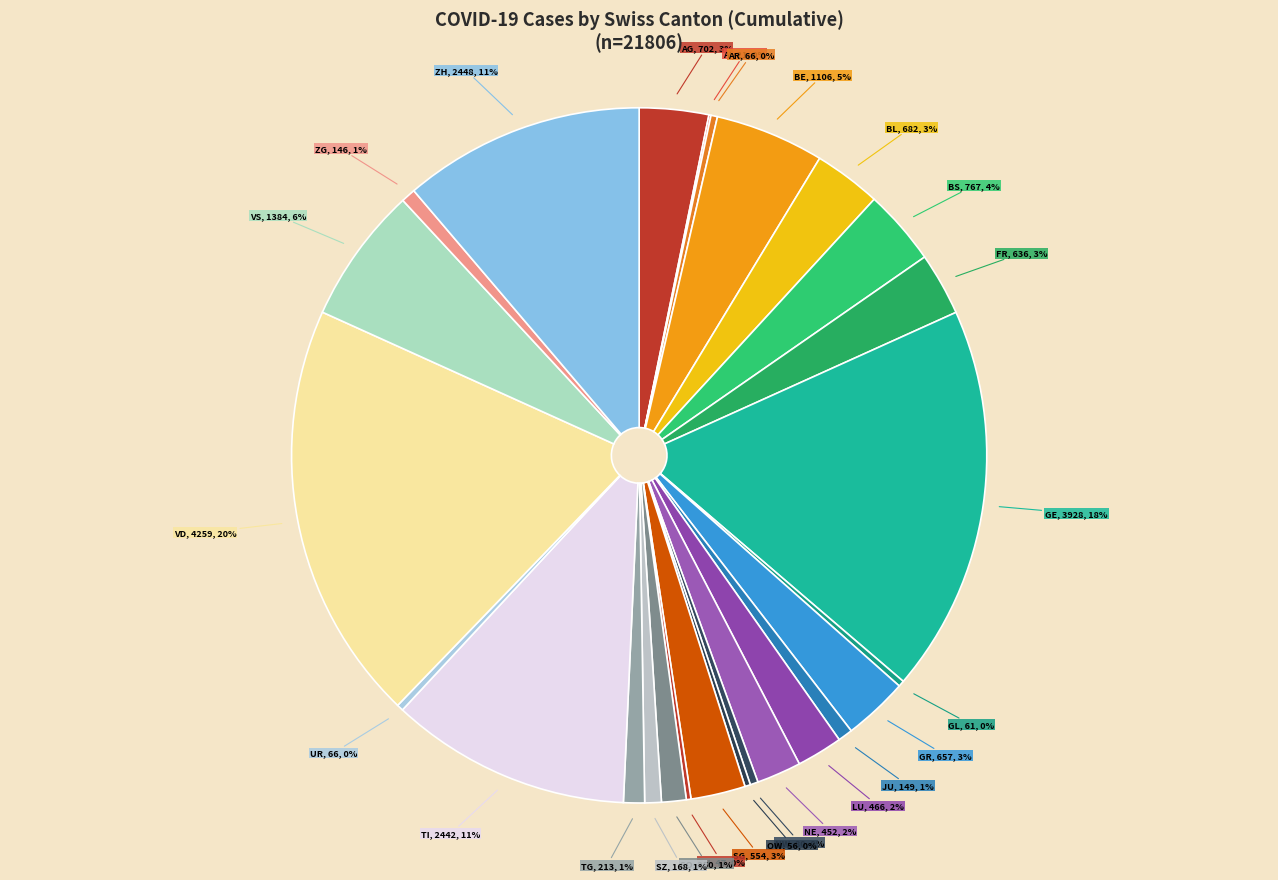

To the nearest percent, what is the average slice percentage?

4%